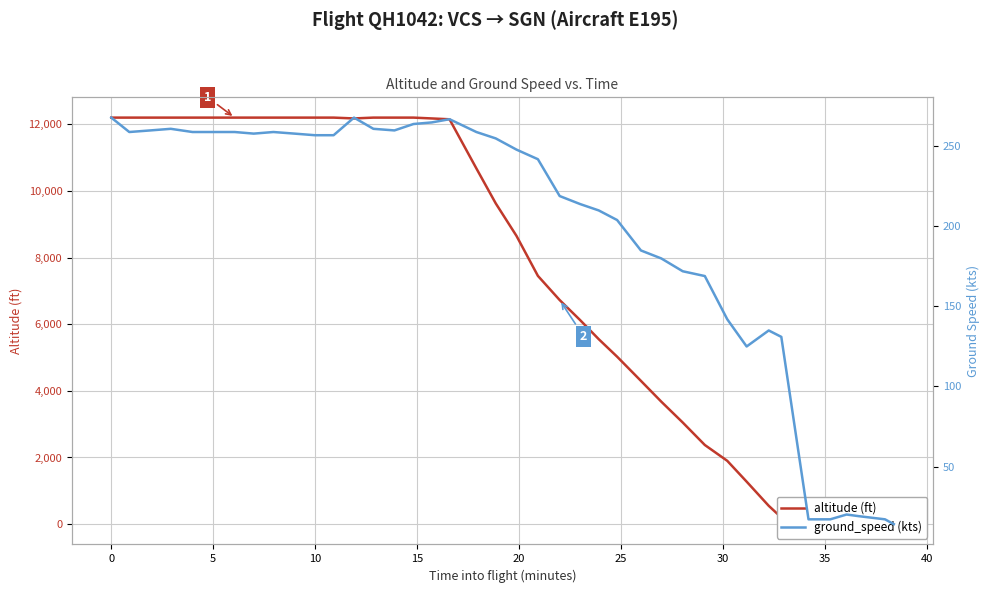

What is the maximum value for ground_speed (kts)?

268